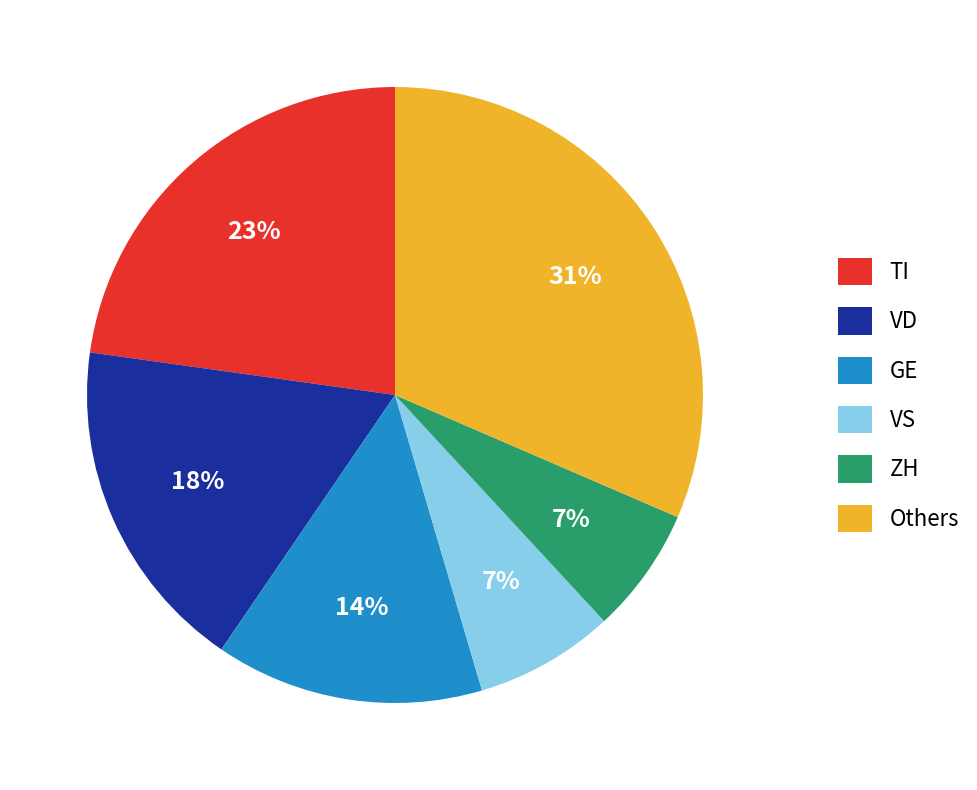

How many slices are in this pie chart?

6